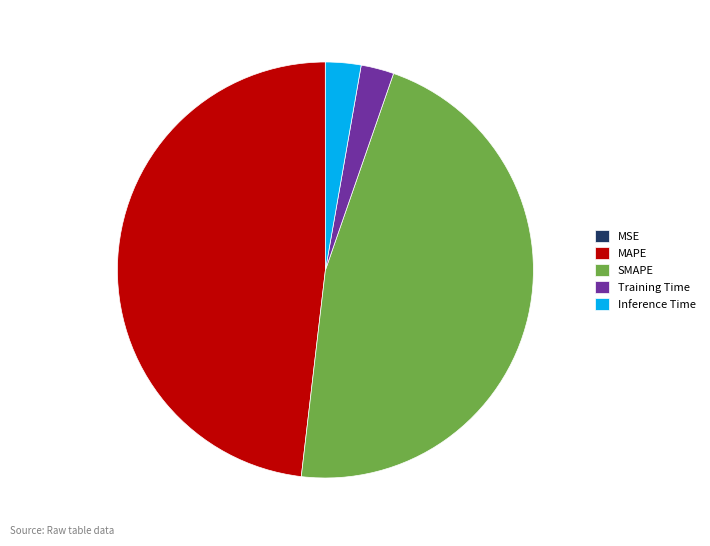

Between SMAPE and Training Time, which is larger?

SMAPE